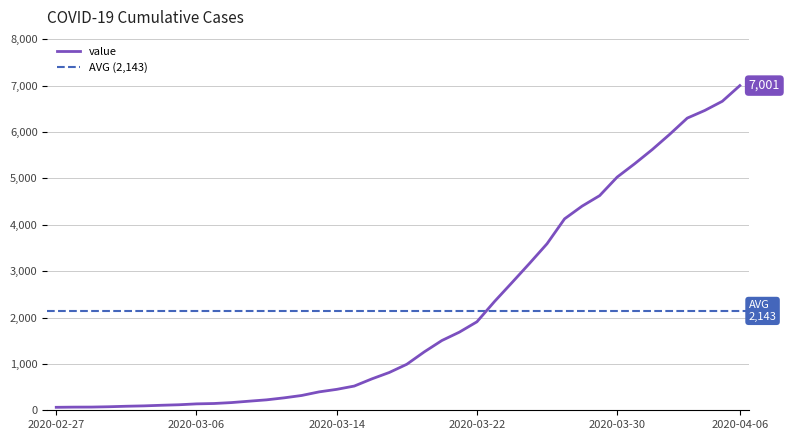

What is the label of the 35th point from the right?

2020-03-03